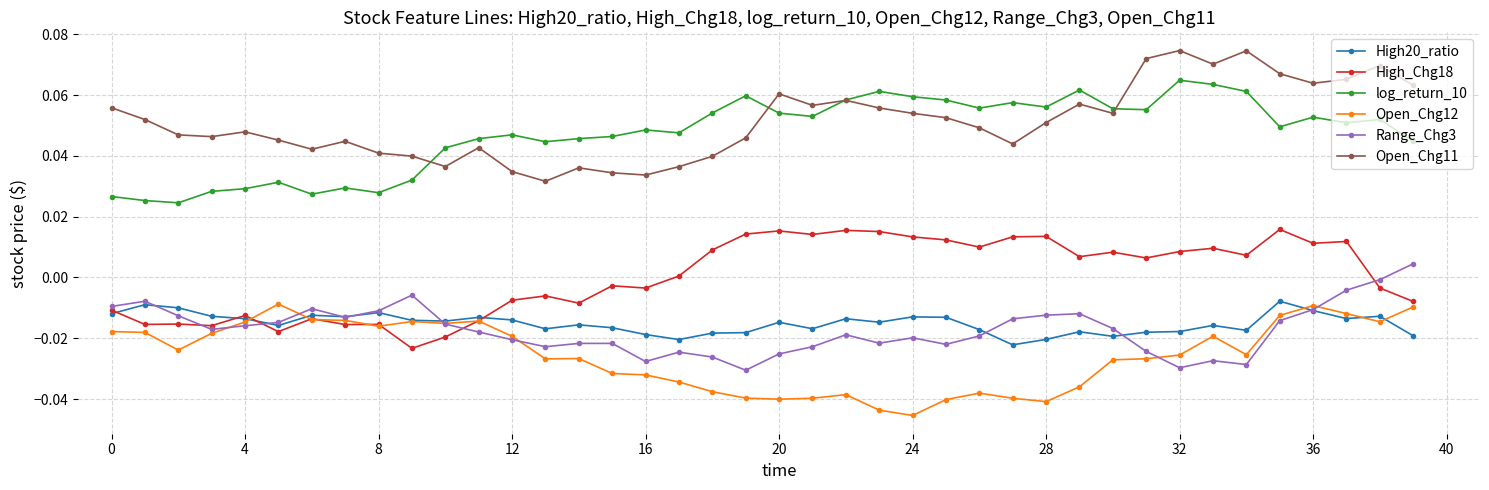

Which series has the largest range (max minus min)?

Open_Chg11